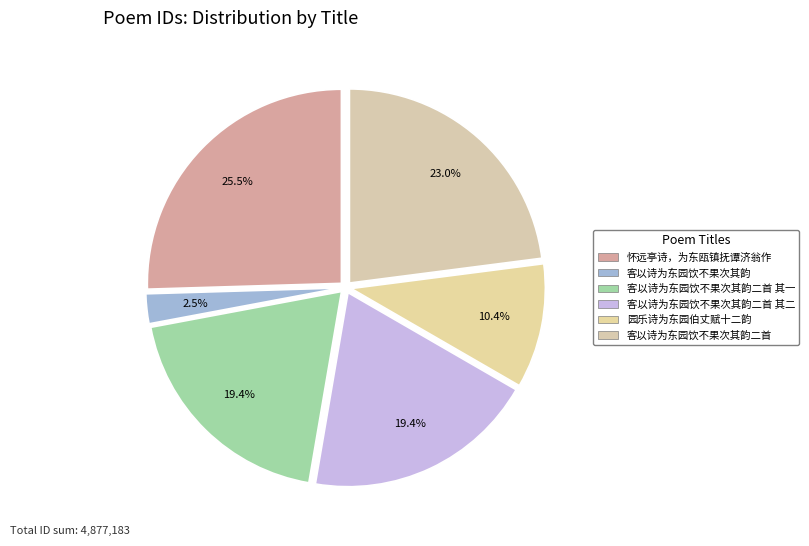

Does 客以诗为东园饮不果次其韵二首 其二 account for over 50% of the chart?

No